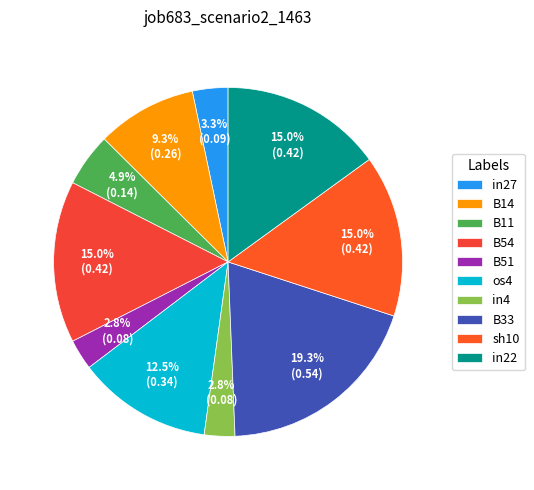

Which slice is the largest?

B33